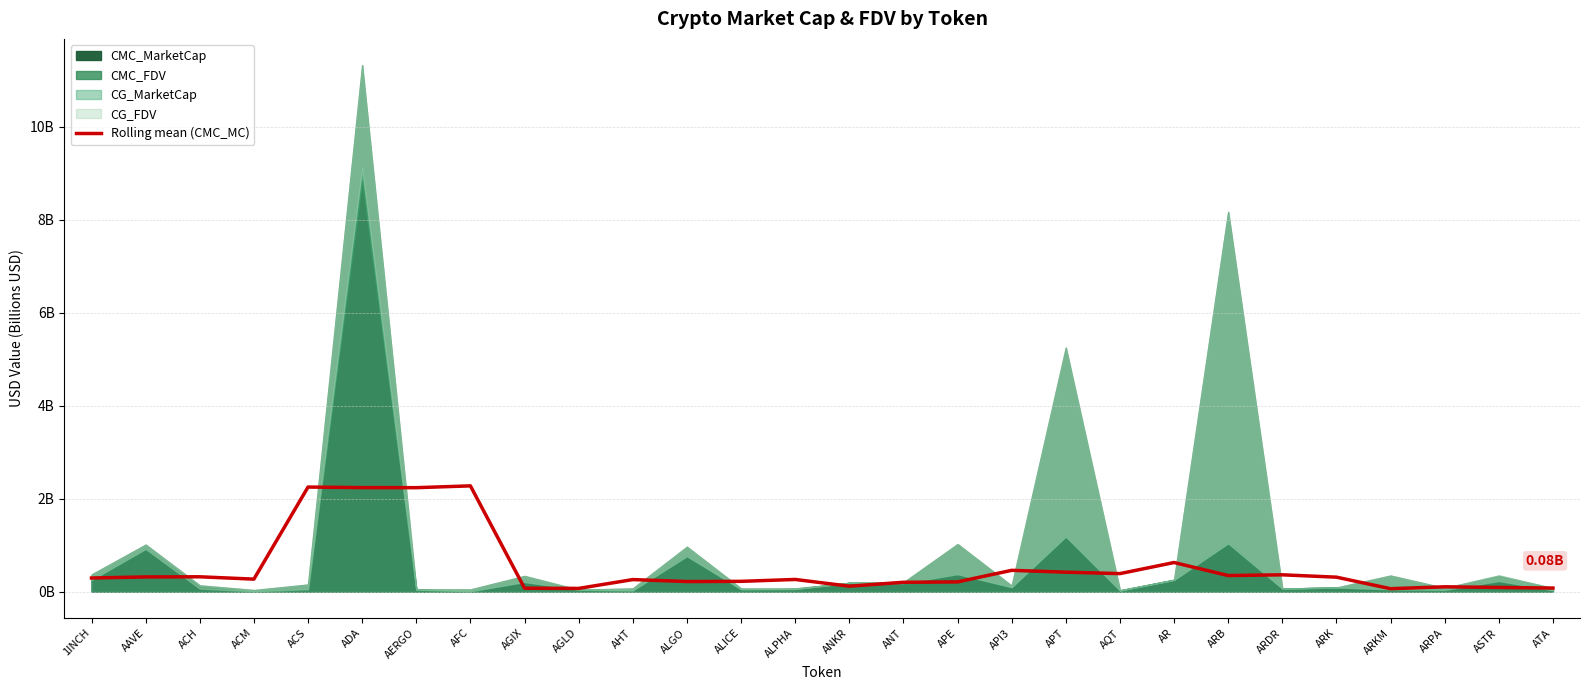

Rank the categories by value from lowest to highest.

ARKM, AGLD, AGIX, ATA, ASTR, ARPA, ANKR, ANT, APE, ALGO, ALICE, AHT, ALPHA, ACM, 1INCH, ARK, AAVE, ACH, ARB, ARDR, AQT, APT, API3, AR, AERGO, ADA, ACS, AFC